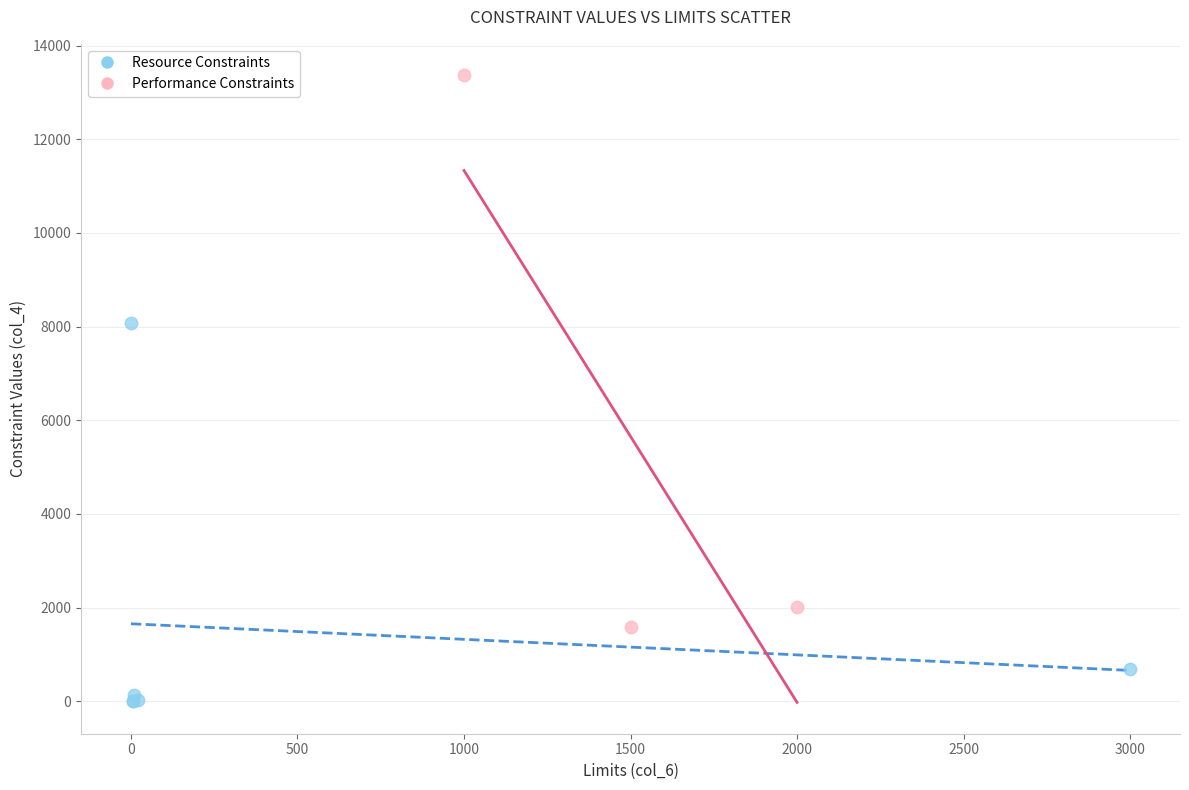

Which series has the largest Y range (max minus min)?

Performance Constraints